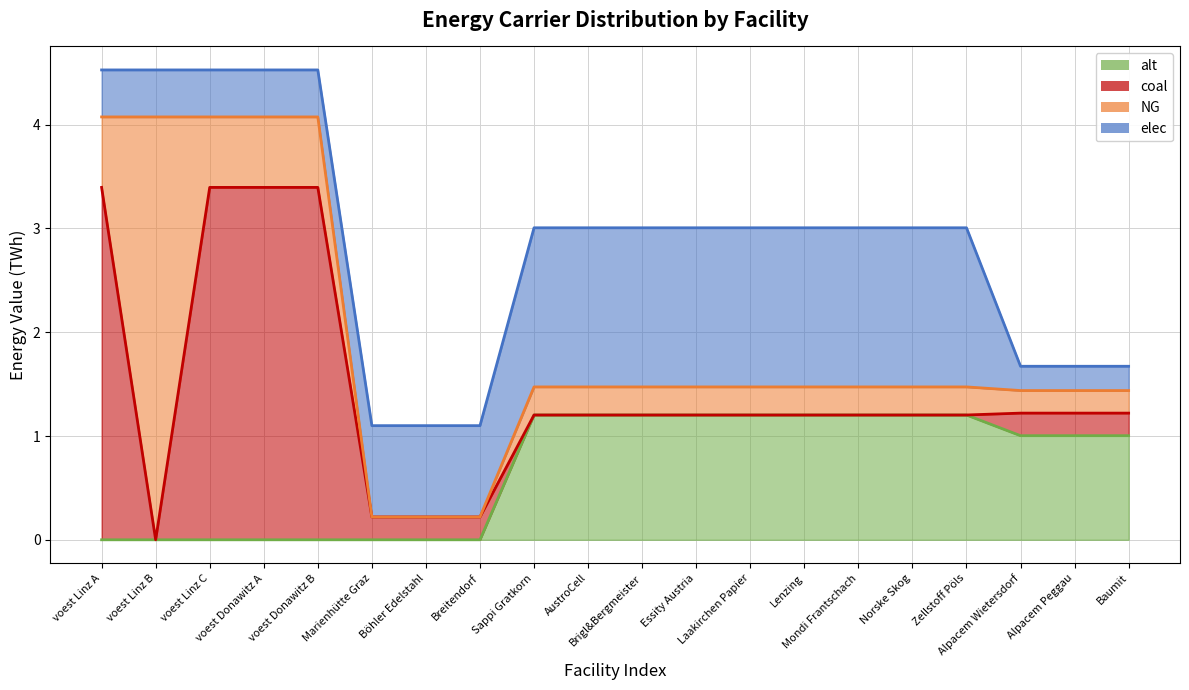

True or false: alt line and NG line intersect in this chart.

False